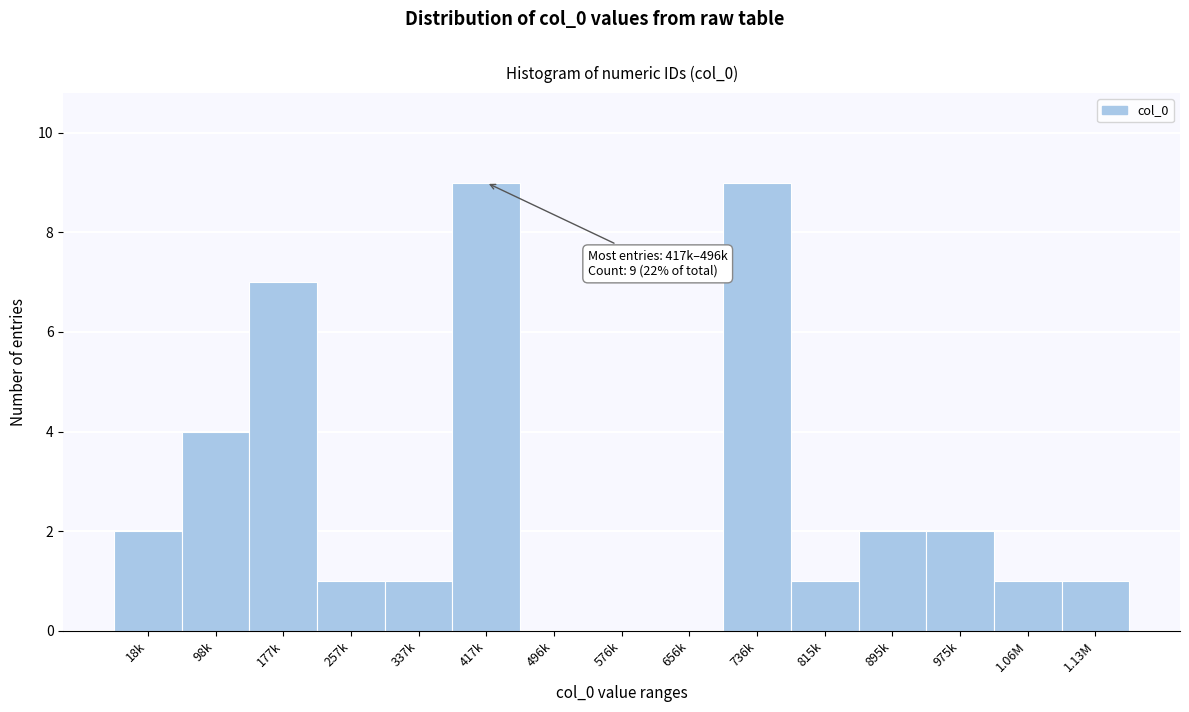

Reading left to right, list all the values displayed in this chart.

18k=2	98k=4	177k=7	257k=1	337k=1	417k=9	496k=0	576k=0	656k=0	736k=9	815k=1	895k=2	975k=2	1.06M=1	1.13M=1